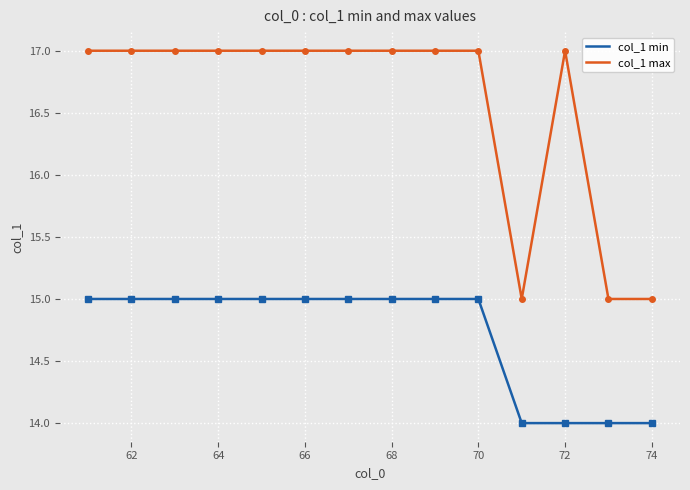

True or false: col_1 max and col_1 min cross at least once.

False